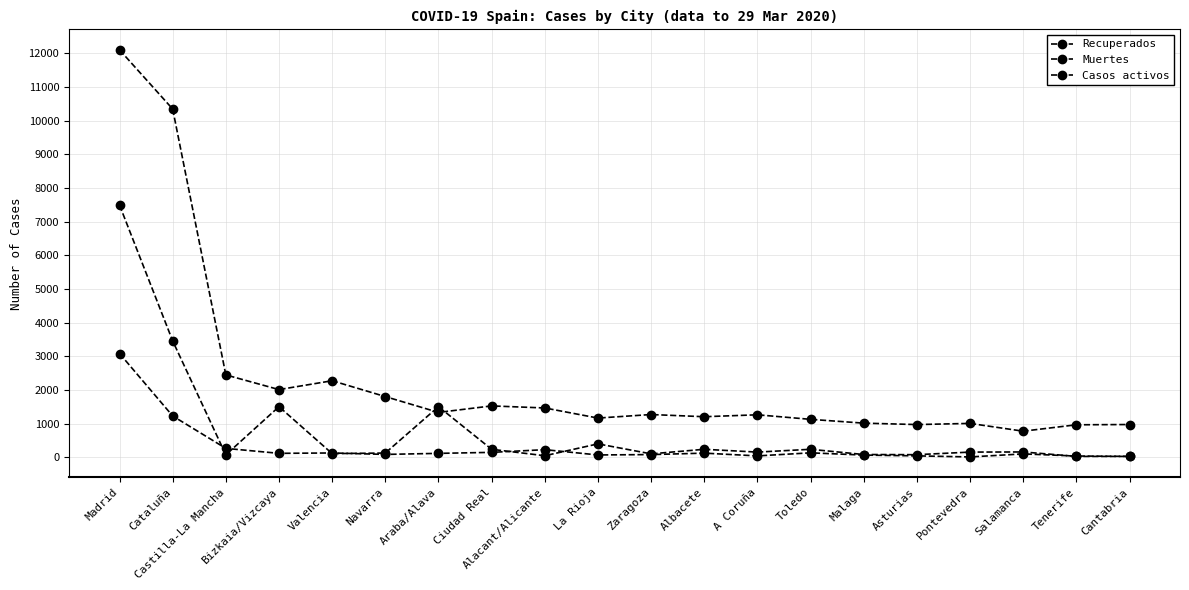

How many lines are shown in the chart?

3